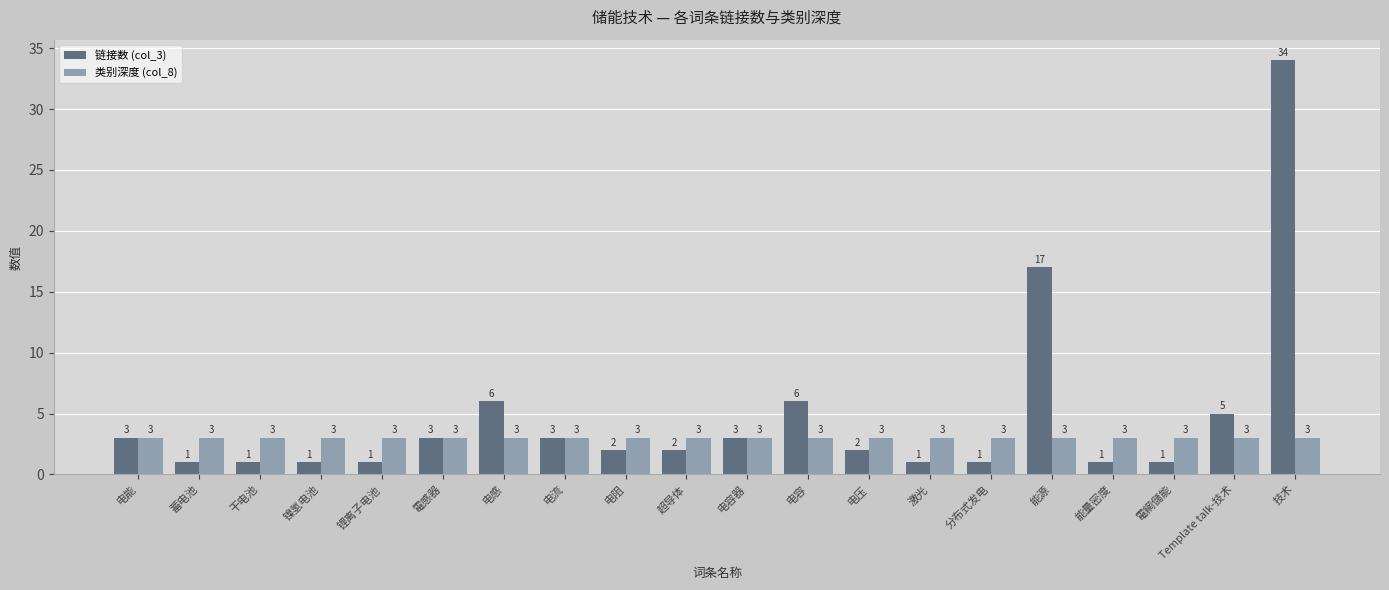

Between 能源 and 能量密度, which series saw the biggest shift?

链接数 (col_3)